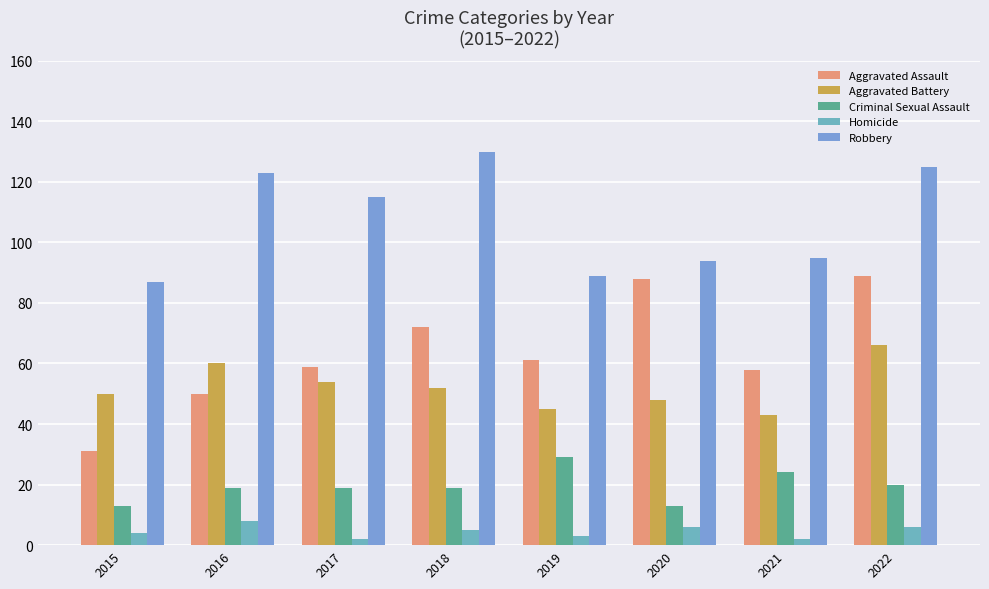

Rank the series by their maximum value, from lowest to highest.

Homicide, Criminal Sexual Assault, Aggravated Battery, Aggravated Assault, Robbery